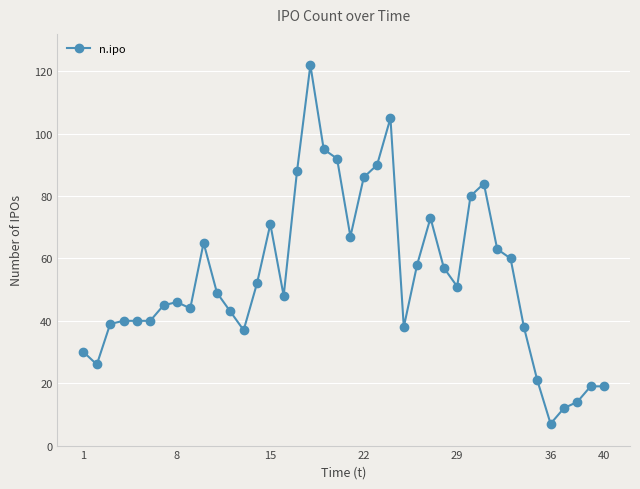

What is the maximum value shown in the chart?

122